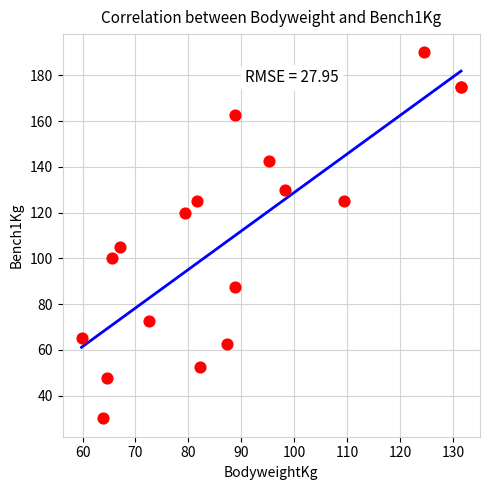

What Y value in the scatter plot is closest to 110?

105.0